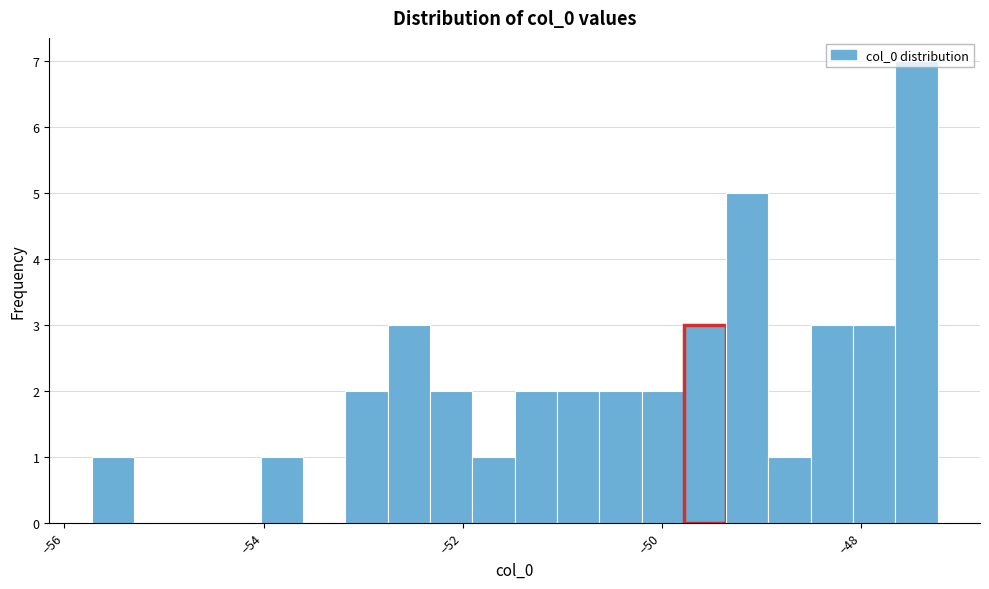

Around what value on the x-axis is the tallest bar? Give the approximate position of its centre, as read against the axis.

-47.4